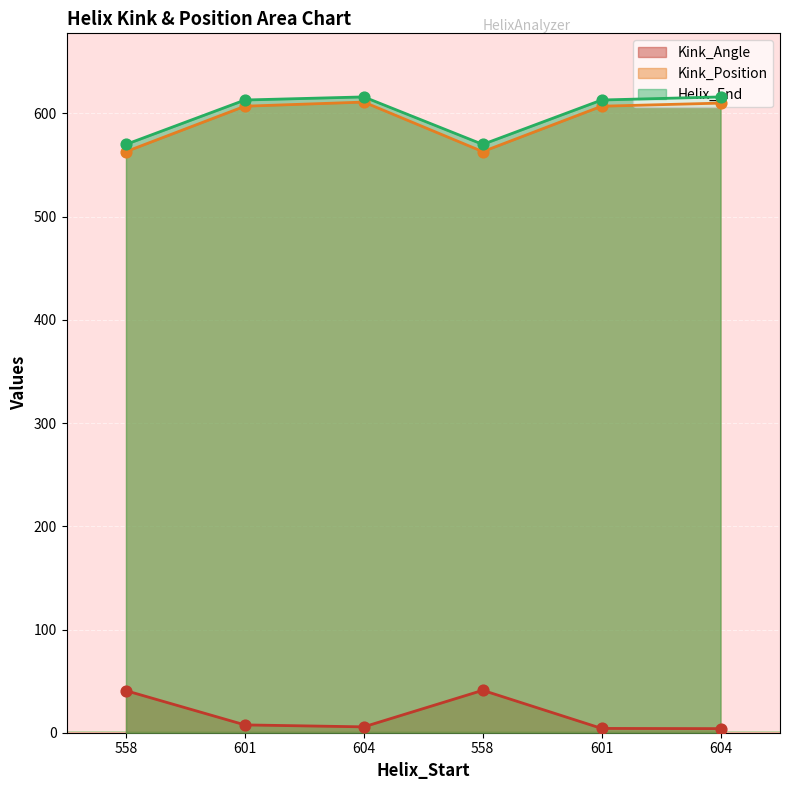

Is the value of Helix_End at 558 greater than the value of Kink_Angle at 601?

Yes